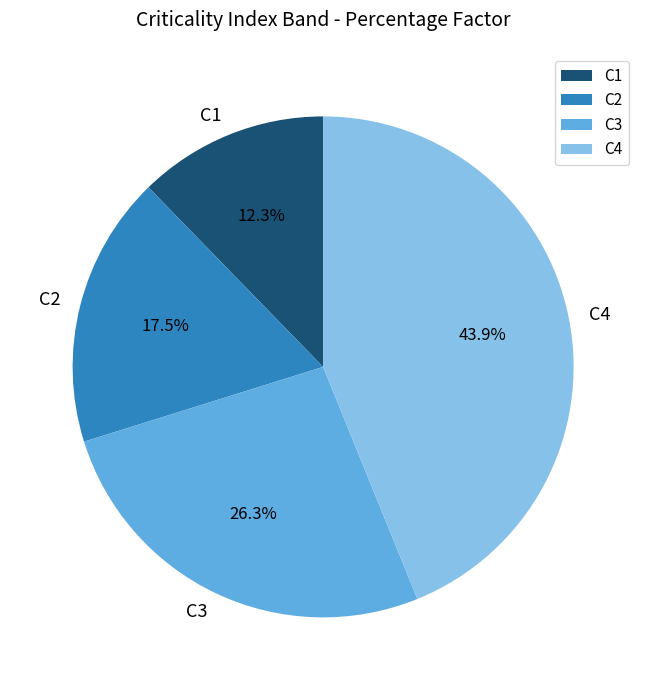

True or false: C1 accounts for 2% of the total.

False